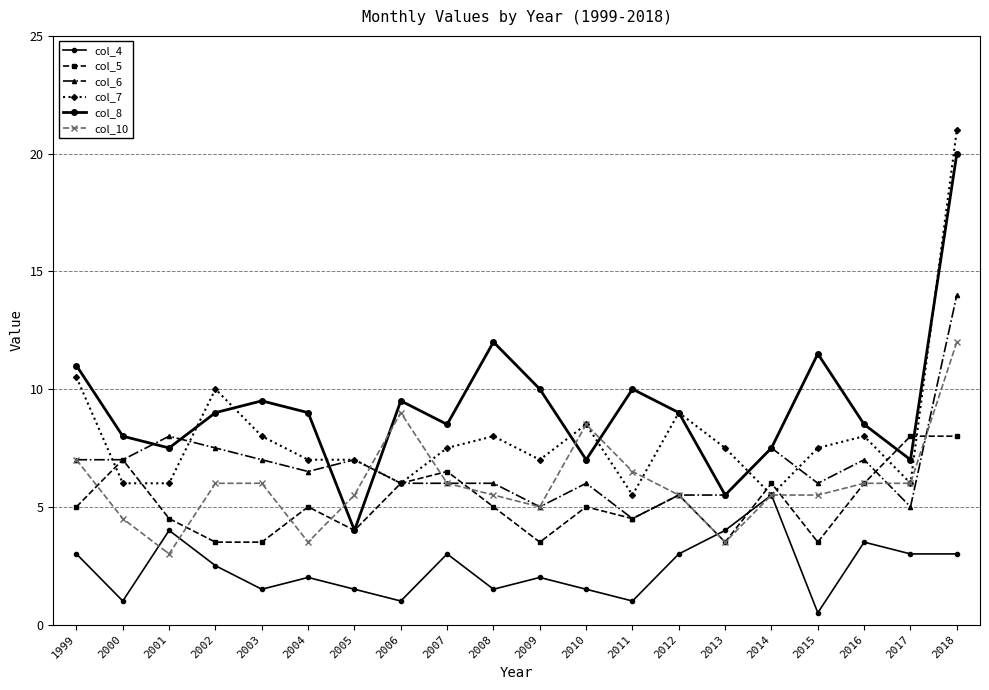

At which category is the sum across all series the highest?

2018